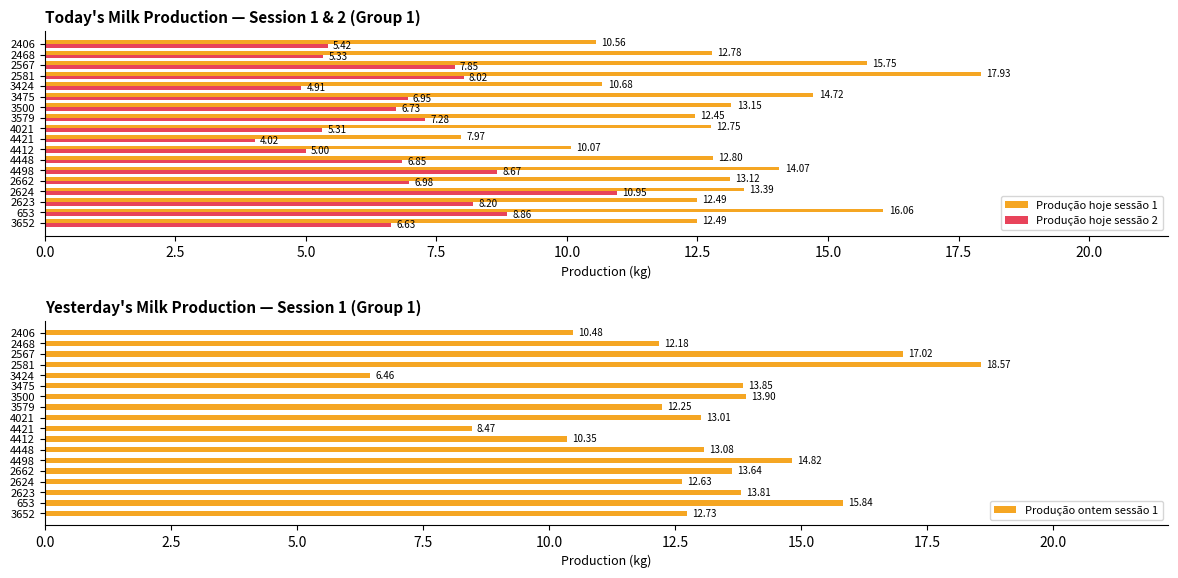

Reading left to right, what are all the values shown in this chart?

Produção hoje sessão 1: 12.5	16.1	12.5	13.4	13.1	14.1	12.8	10.1	8.0	12.8	12.4	13.2	14.7	10.7	17.9	15.8	12.8	10.6
Produção hoje sessão 2: 6.6	8.9	8.2	10.9	7.0	8.7	6.8	5.0	4.0	5.3	7.3	6.7	7.0	4.9	8.0	7.8	5.3	5.4
Produção ontem sessão 1: 12.7	15.8	13.8	12.6	13.6	14.8	13.1	10.3	8.5	13.0	12.2	13.9	13.8	6.5	18.6	17.0	12.2	10.5